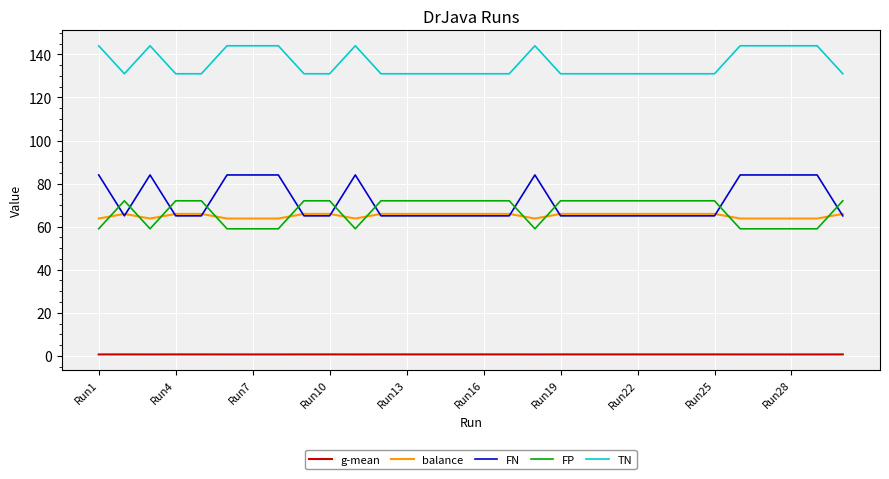

True or false: g-mean and FN intersect in this chart.

False